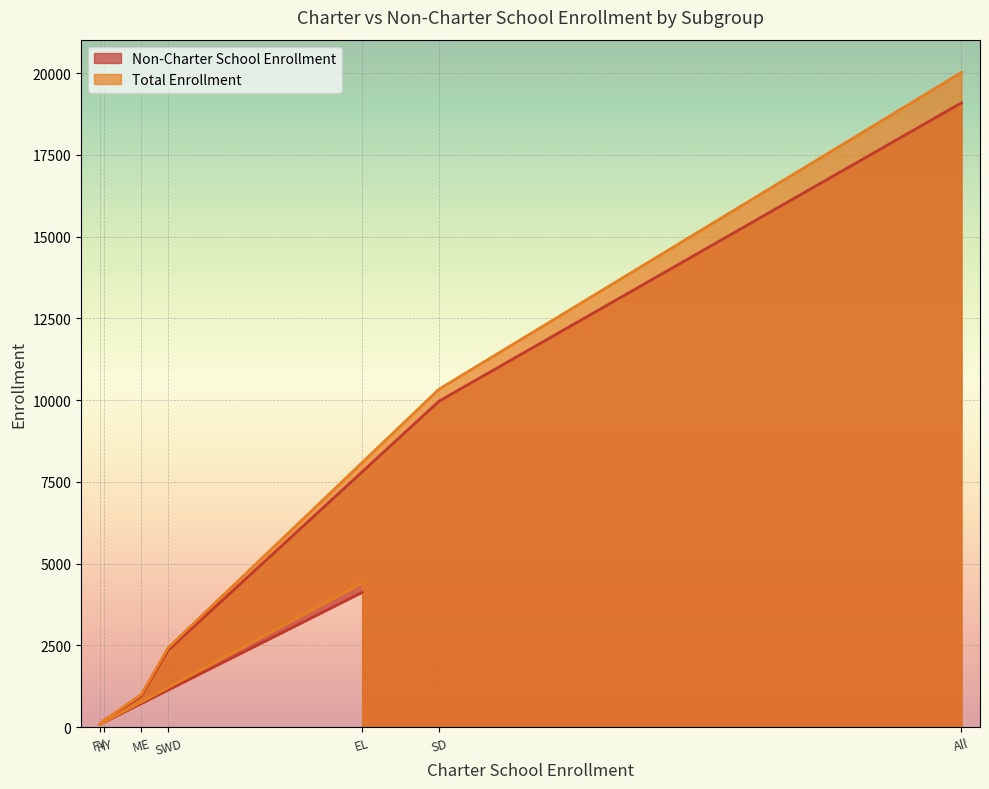

At which label does Non-Charter School Enrollment reach its peak?

All